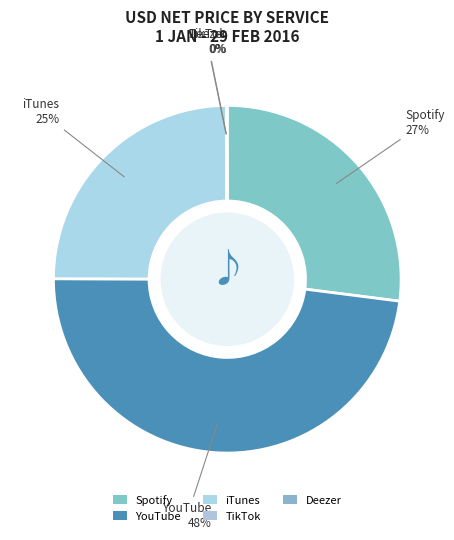

Combined, do TikTok and YouTube account for over 50%?

No